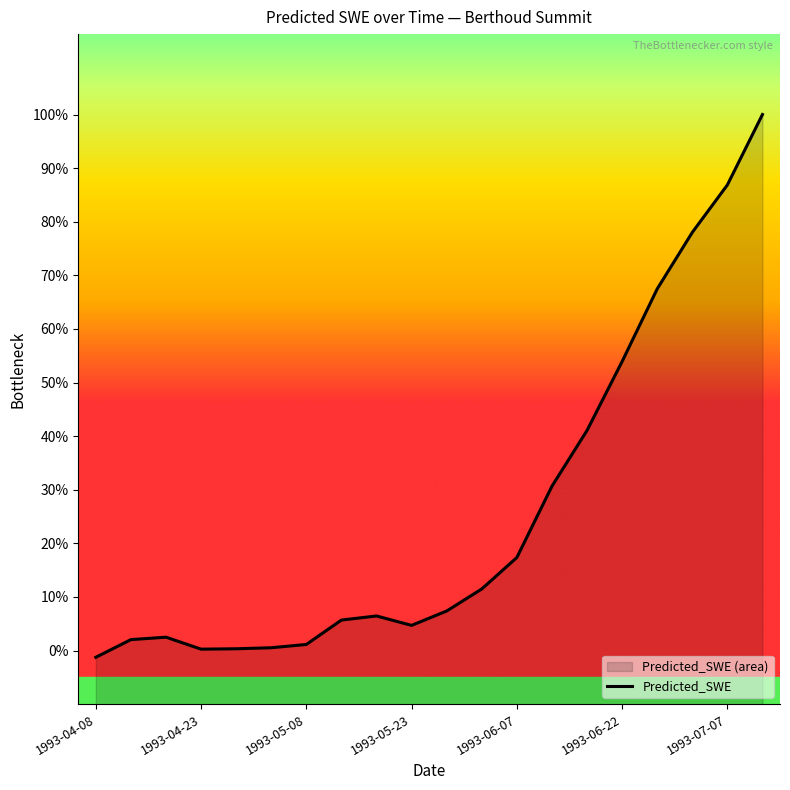

What is the change in value from 1993-04-08 to 16?

+68.7